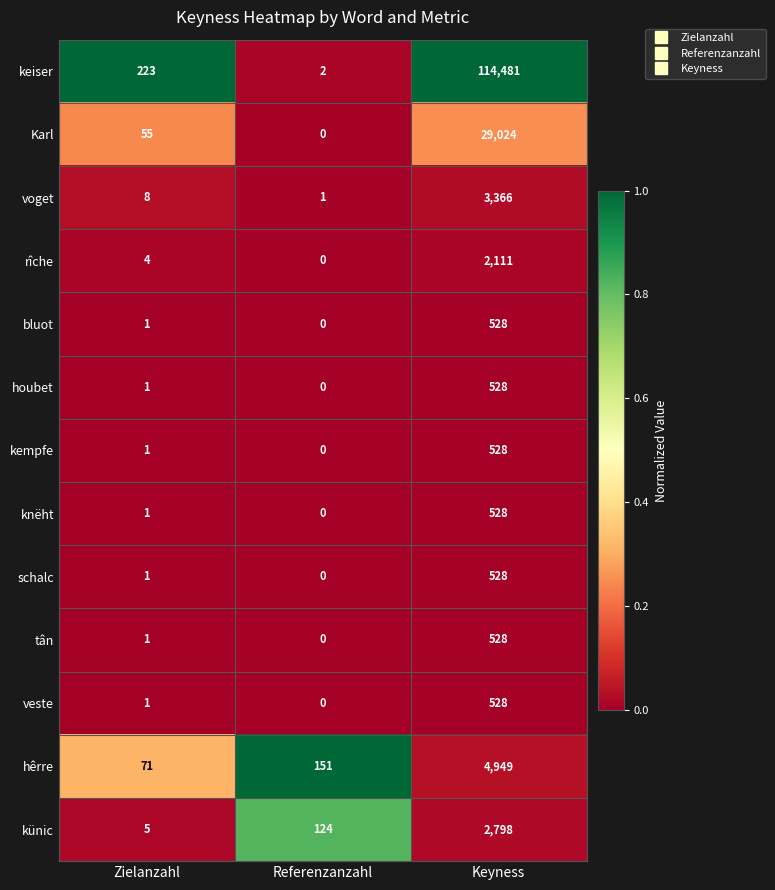

What is the approximate value of kempfe at Keyness, to the nearest 100?

500